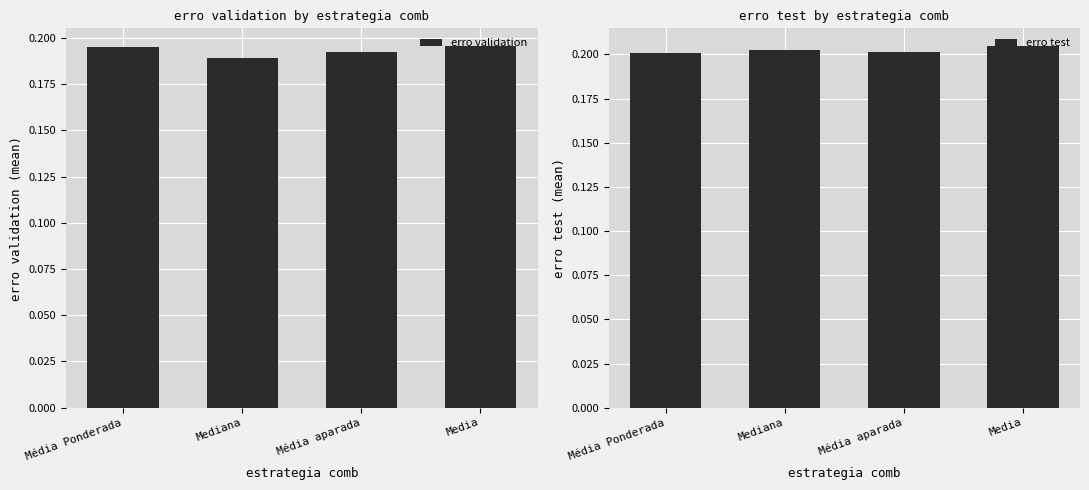

Reading right to left, transcribe all the data shown in this chart.

erro validation: Media=0.2	Média aparada=0.2	Mediana=0.2	Média Ponderada=0.2
erro test: Media=0.2	Média aparada=0.2	Mediana=0.2	Média Ponderada=0.2